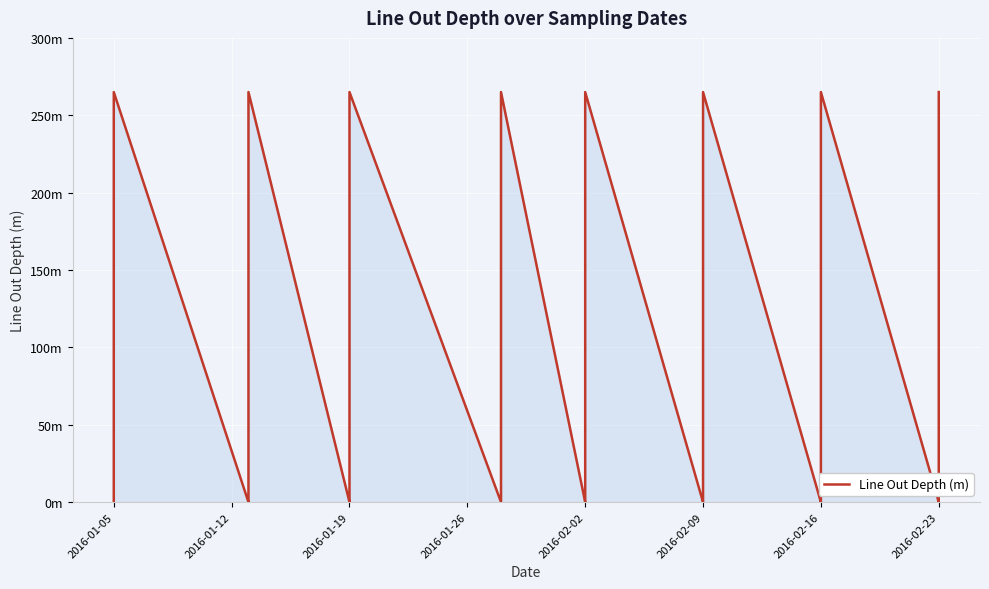

The value at 2016-02-09 is 2. True or false?

False